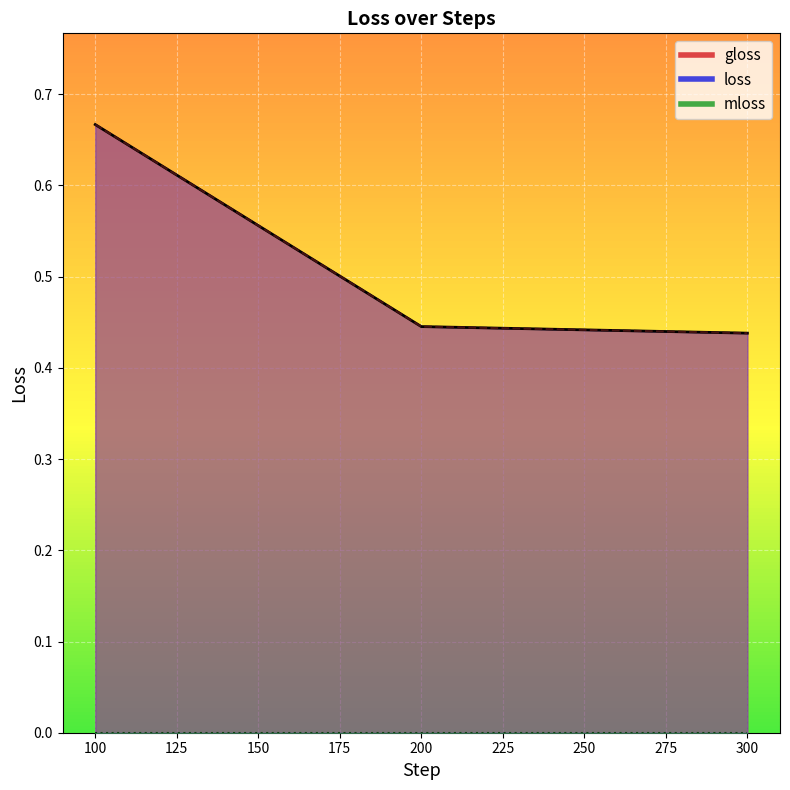

Which series changed the most between 100.0 and 300.0?

gloss